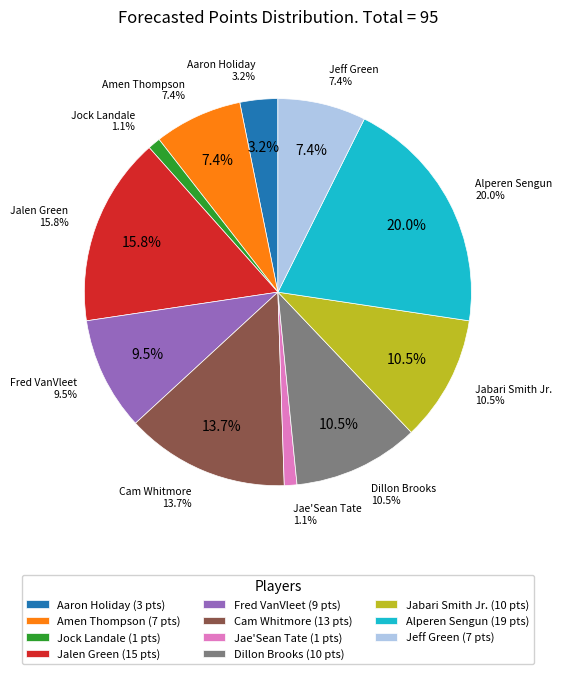

Is it true that Jabari Smith Jr. is 11% of the pie?

True